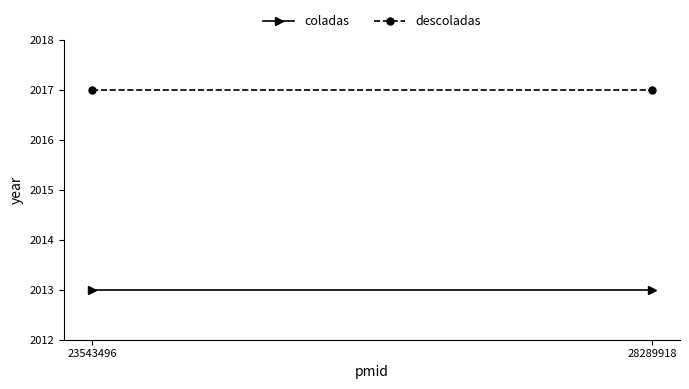

At which category is the sum across all series the highest?

23543496